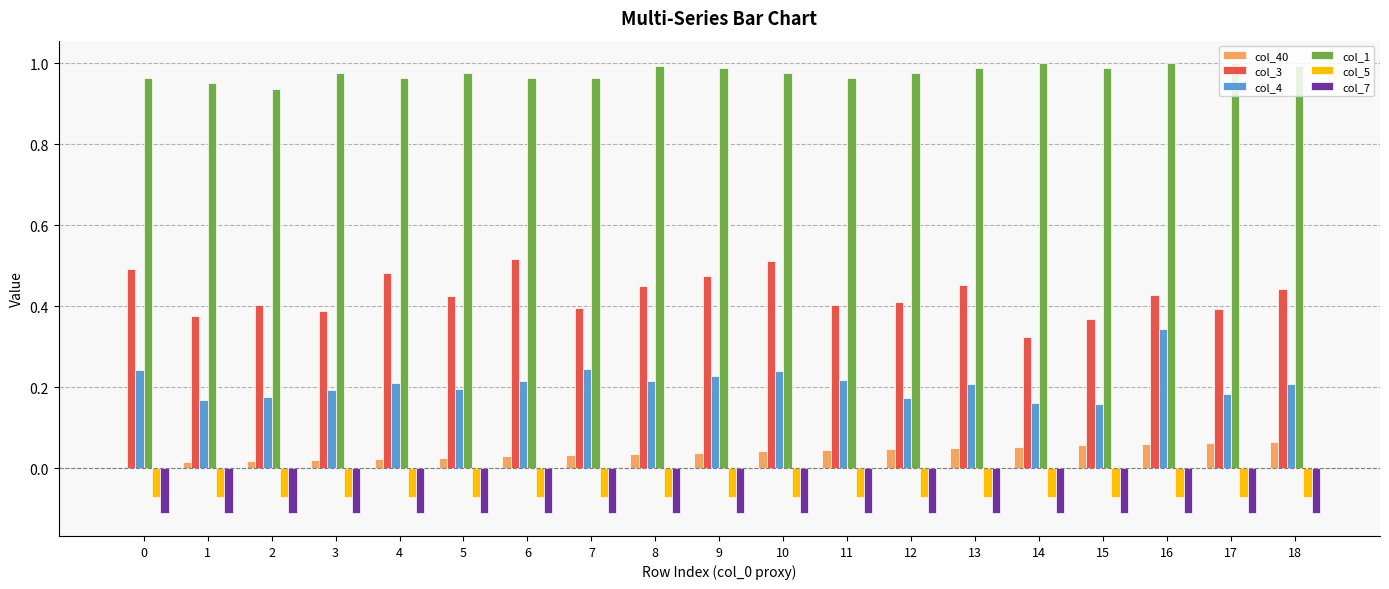

The col_1 series shows 1.0 at 12. True or false?

True